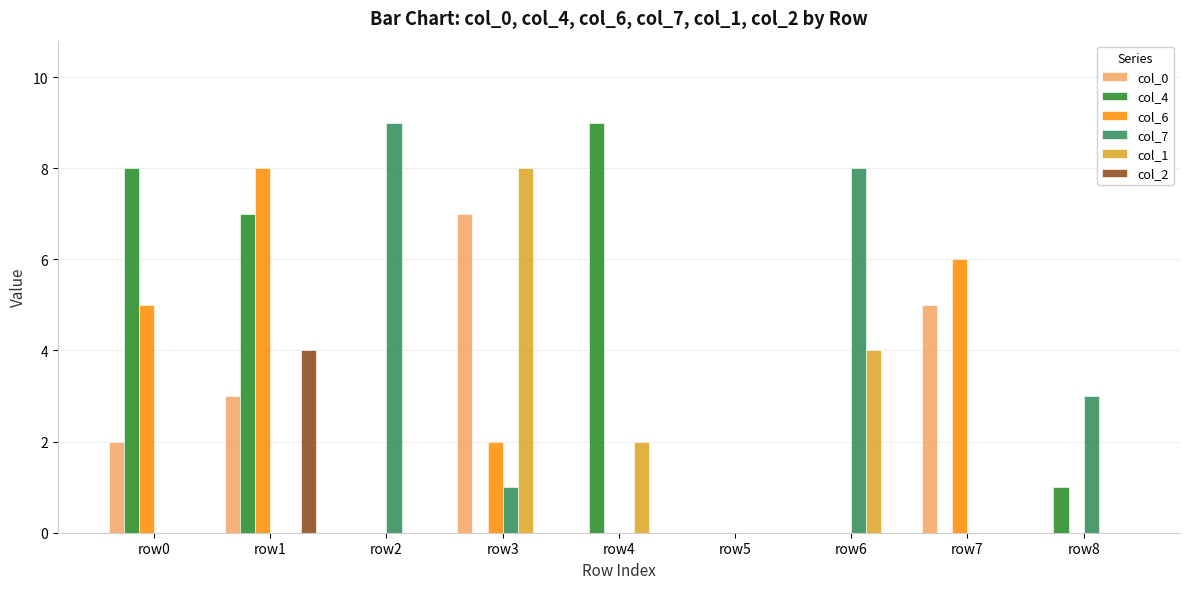

Between row0 and row5, which series saw the biggest shift?

col_4